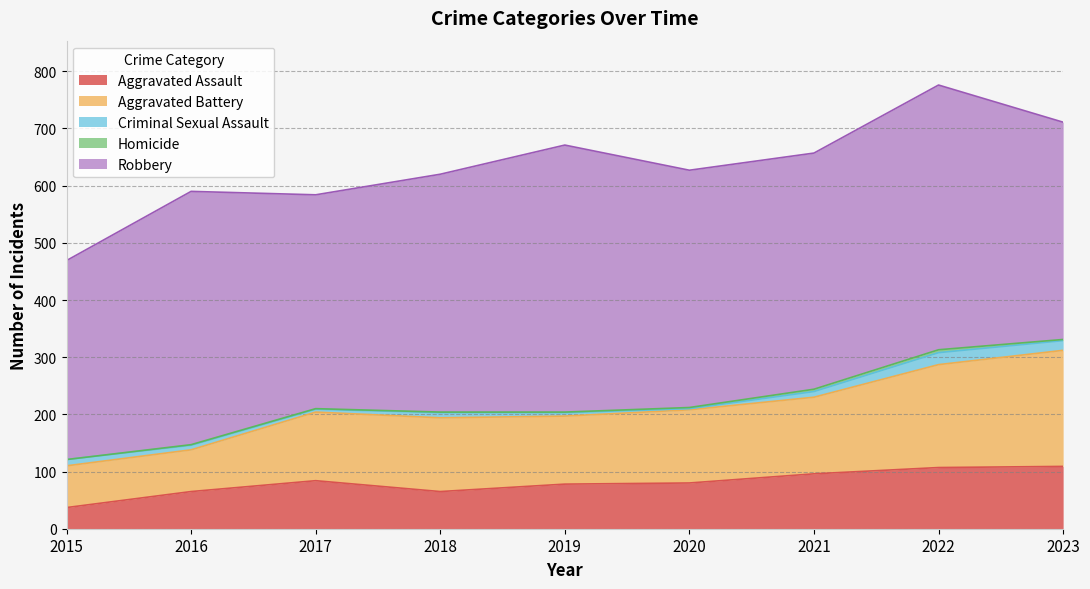

True or false: Homicide has more than 2 interior local peaks.

False